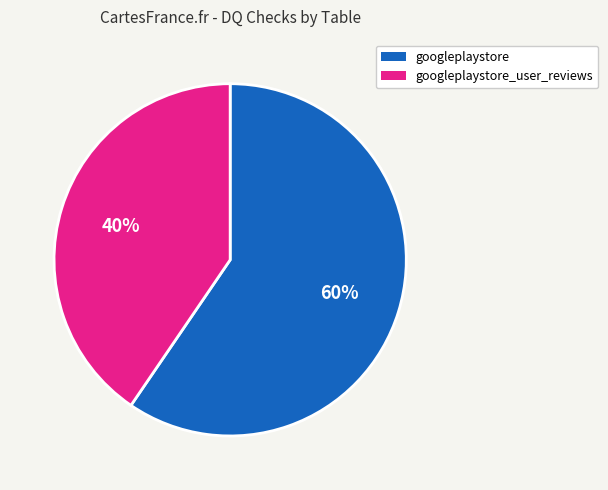

To the nearest percent, what portion does googleplaystore represent?

60%